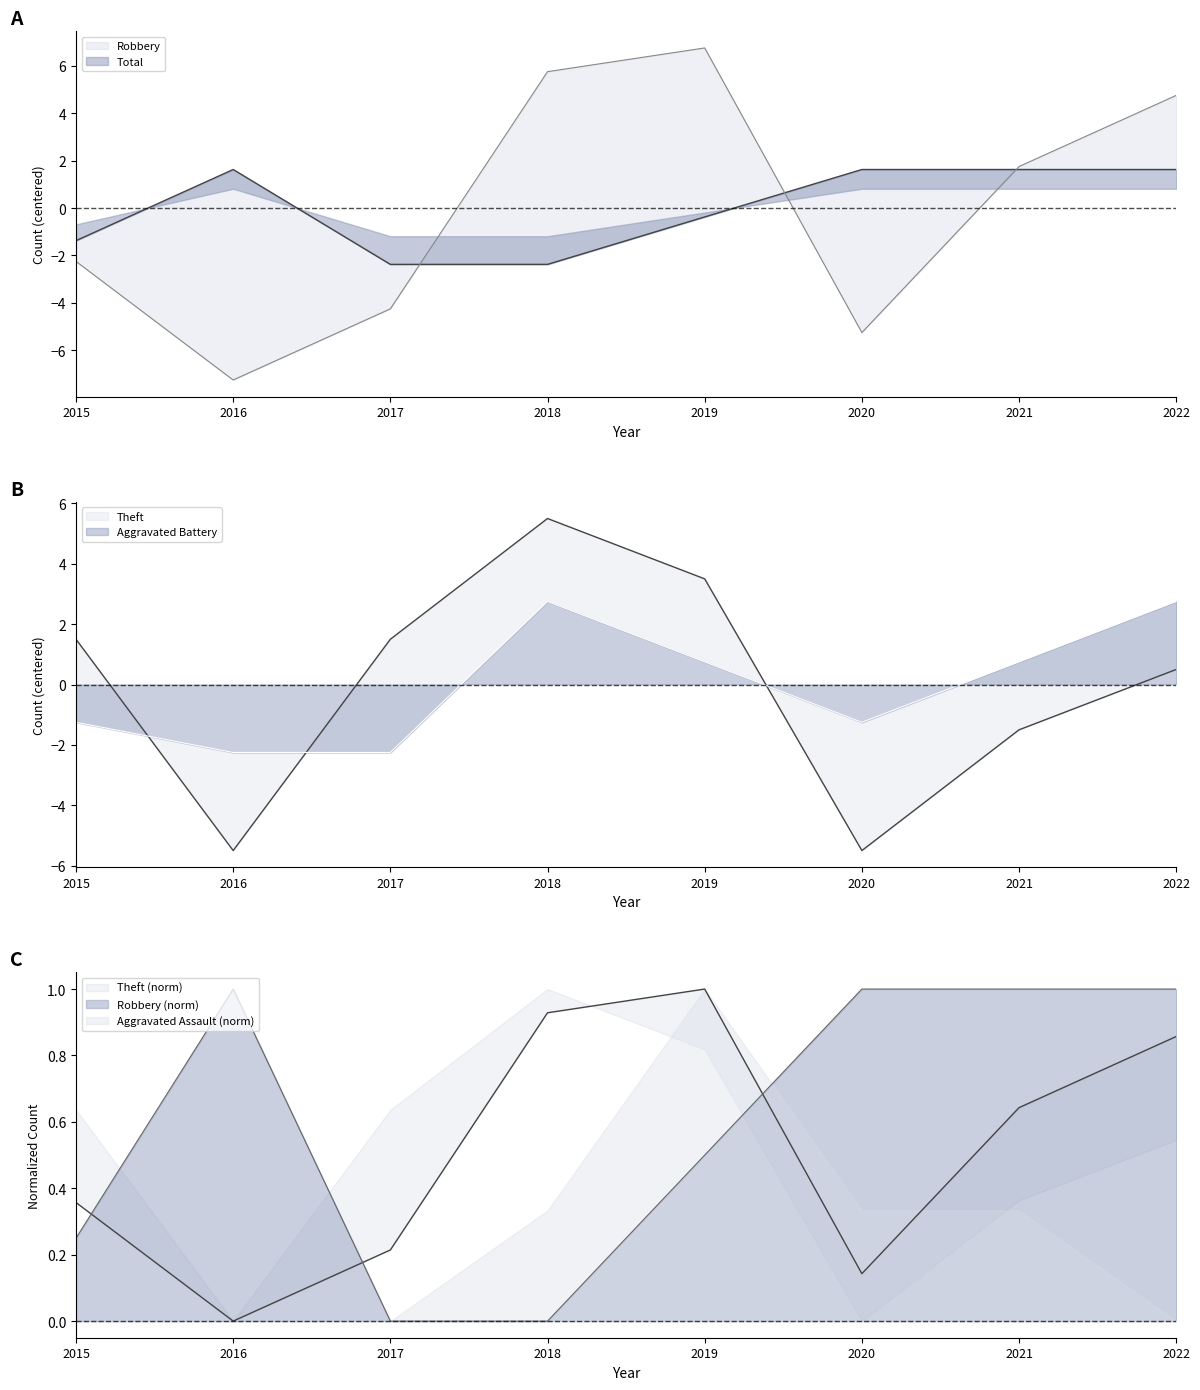

Is it true that Theft equals 2.1 at 2019?

False